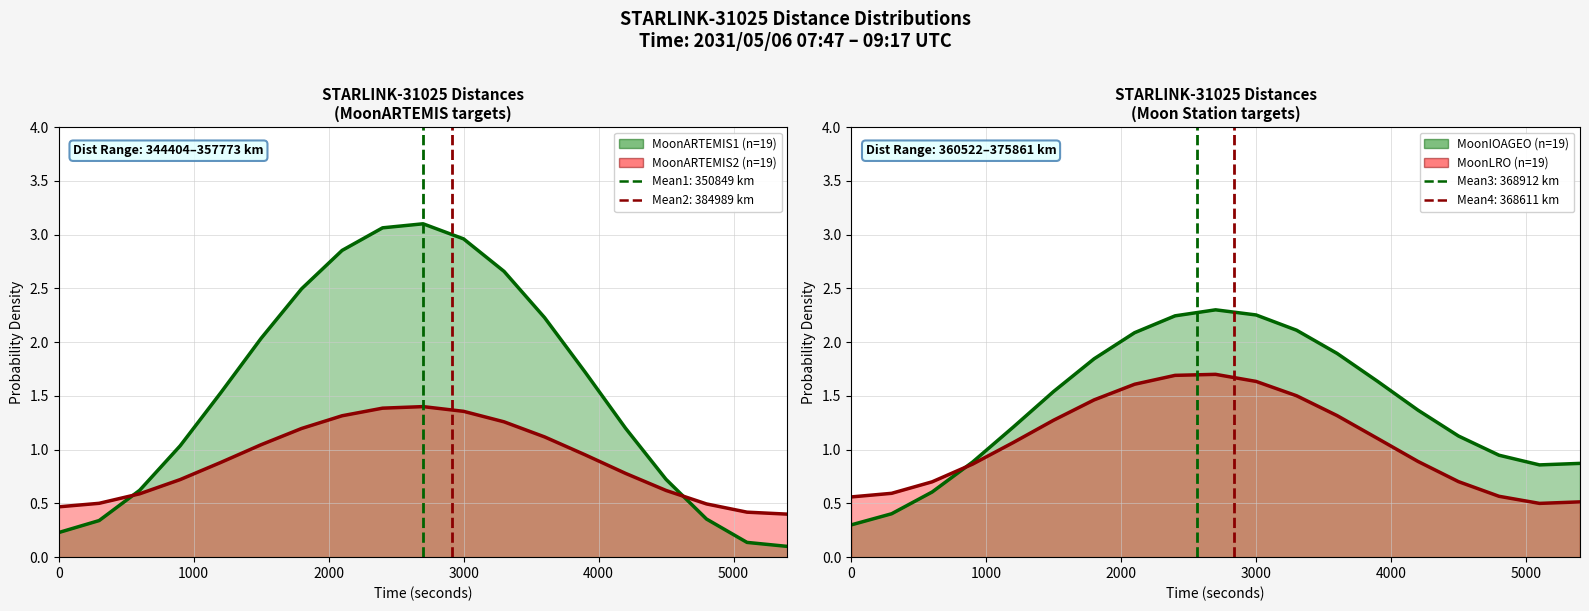

What is the total value across all series at 2100?

7.9